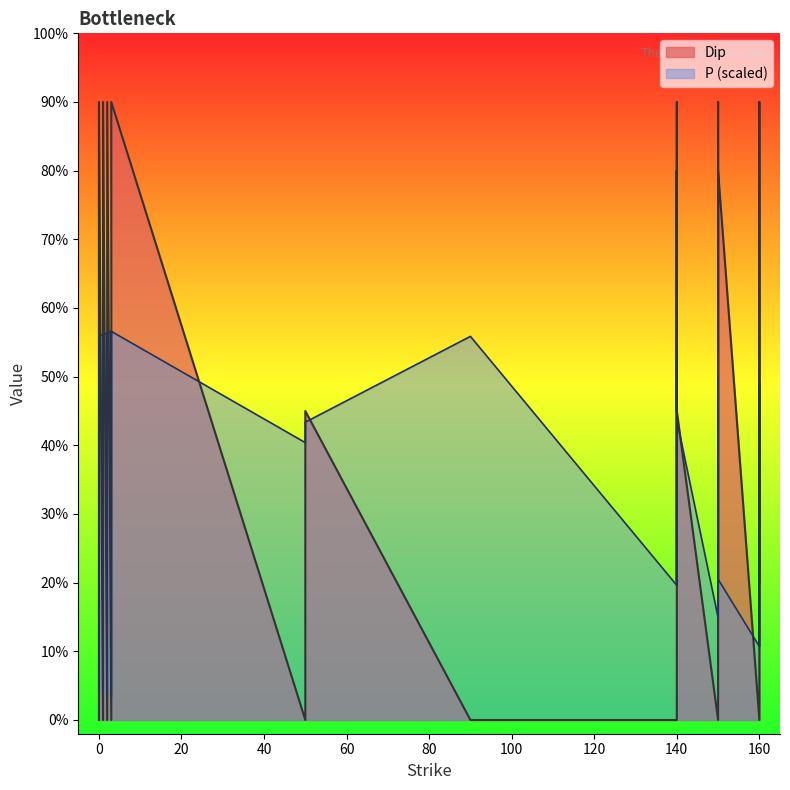

What is the value of the P point at the 20th from the left?

0.9